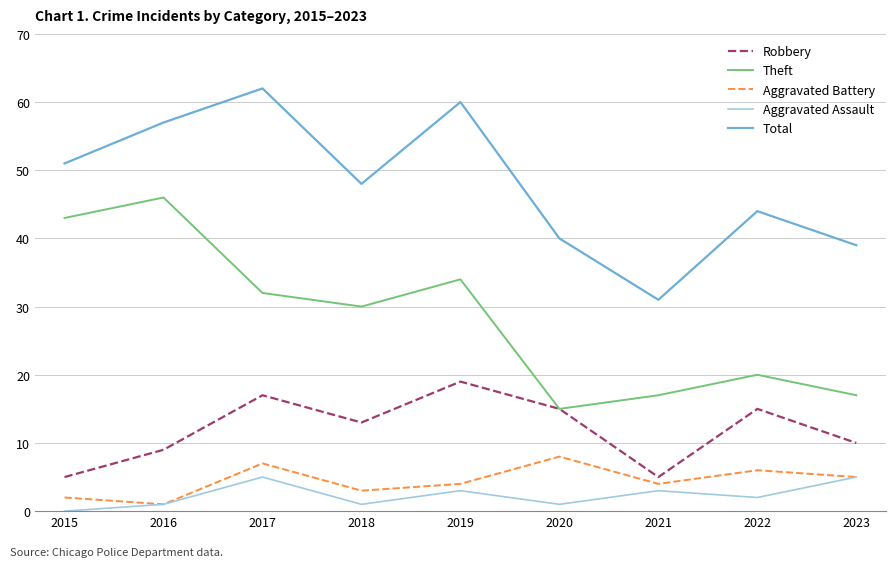

Is this an area chart (filled region under the line)?

No